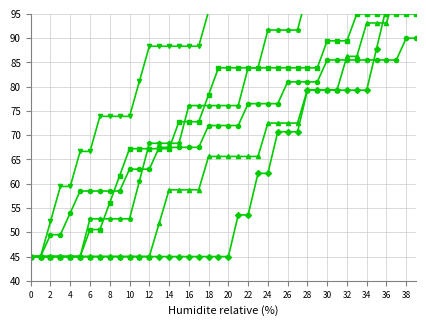

True or false: col_6 has more than 2 points higher than both neighbors.

False